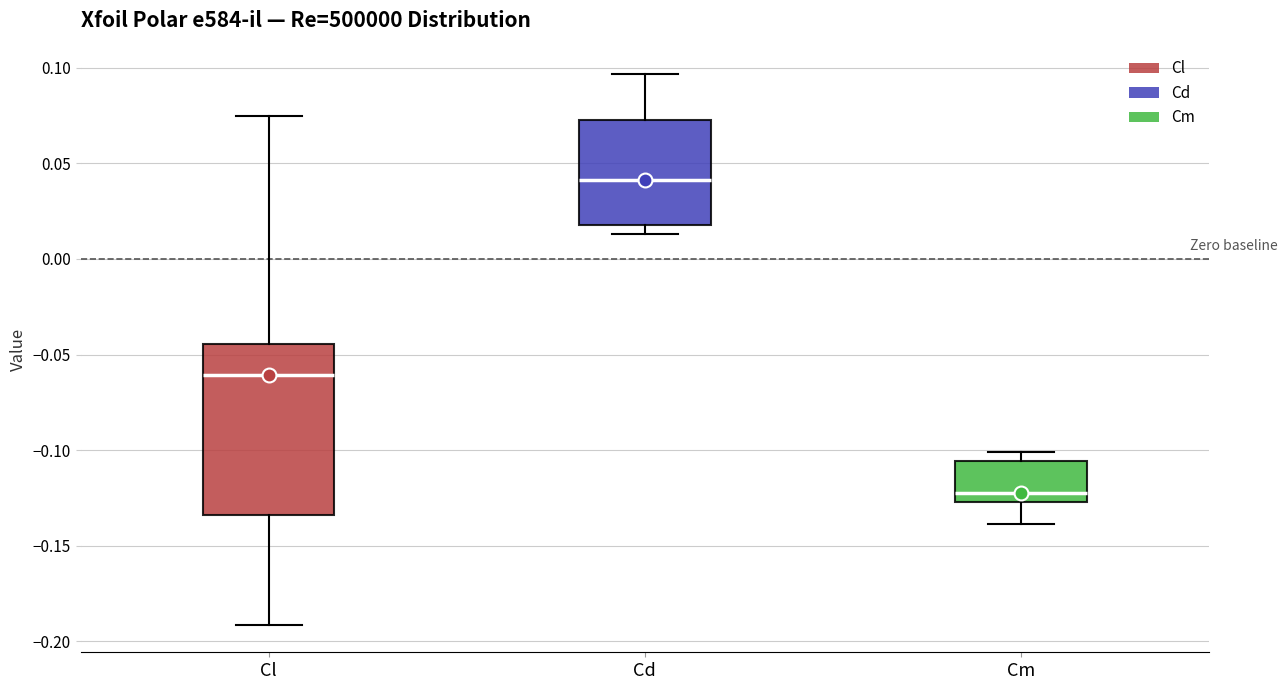

Comparing the boxes themselves (not the whiskers), which one is the tallest?

Cl